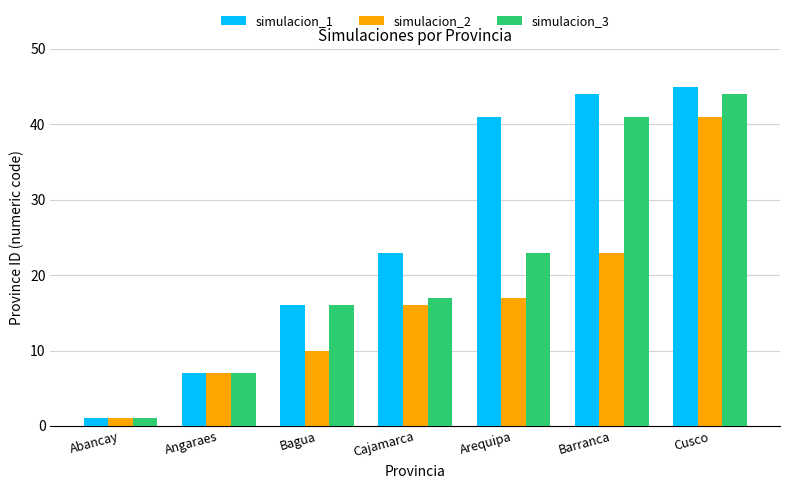

What is the value of the simulacion_1 bar at the 2nd from the left?

7